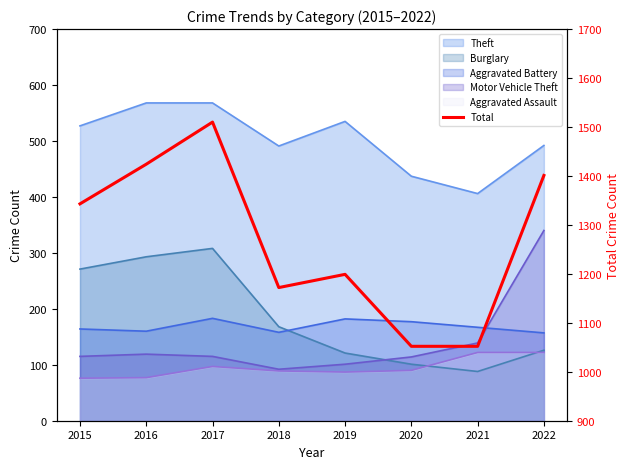

True or false: the data shows 1172 at 2018.

True